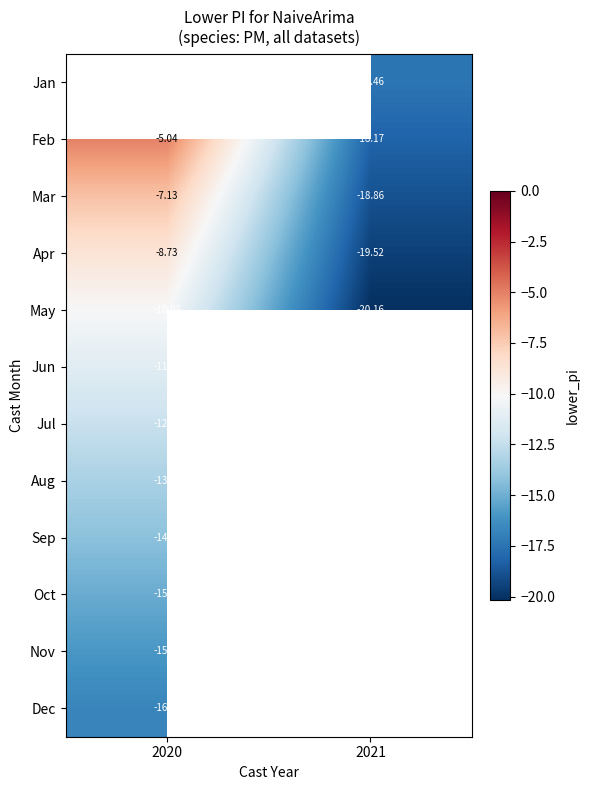

Is the value of Mar at 2021 greater than the value of Jul at 2020?

No